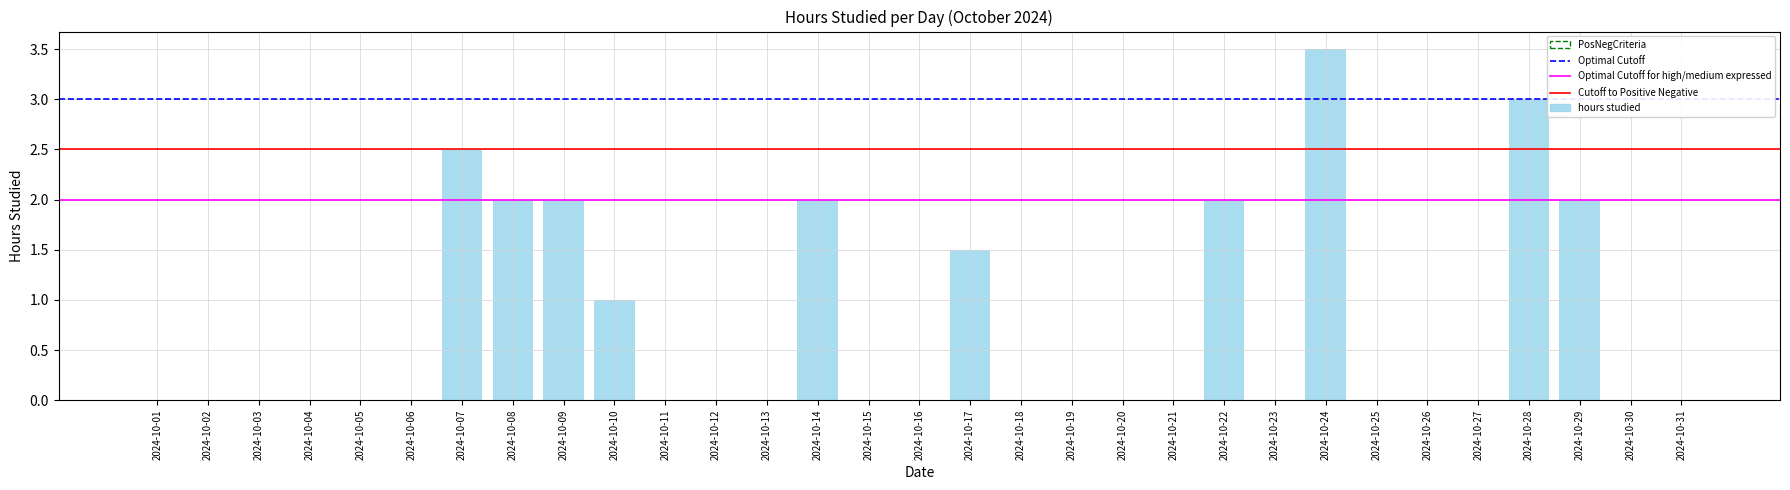

What is the sum of the values at 2024-10-16 and 2024-10-08?

2.0